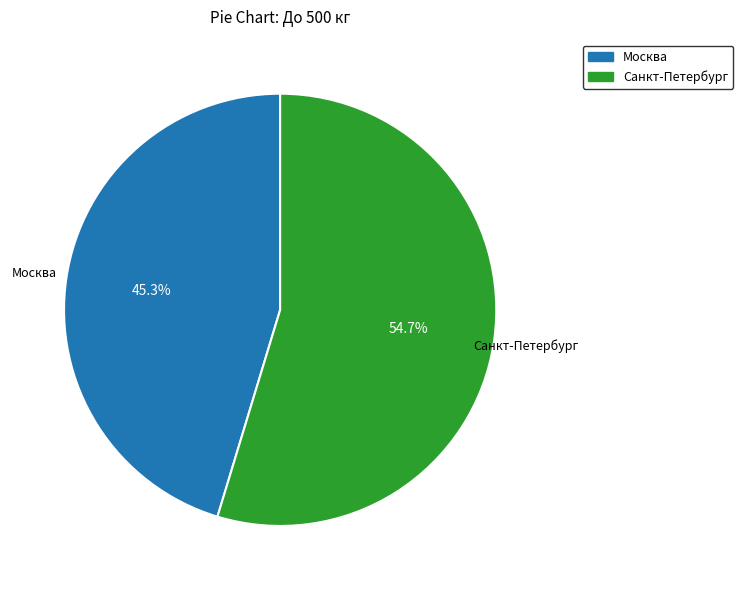

Which slice represents more than half of the pie?

Санкт-Петербург